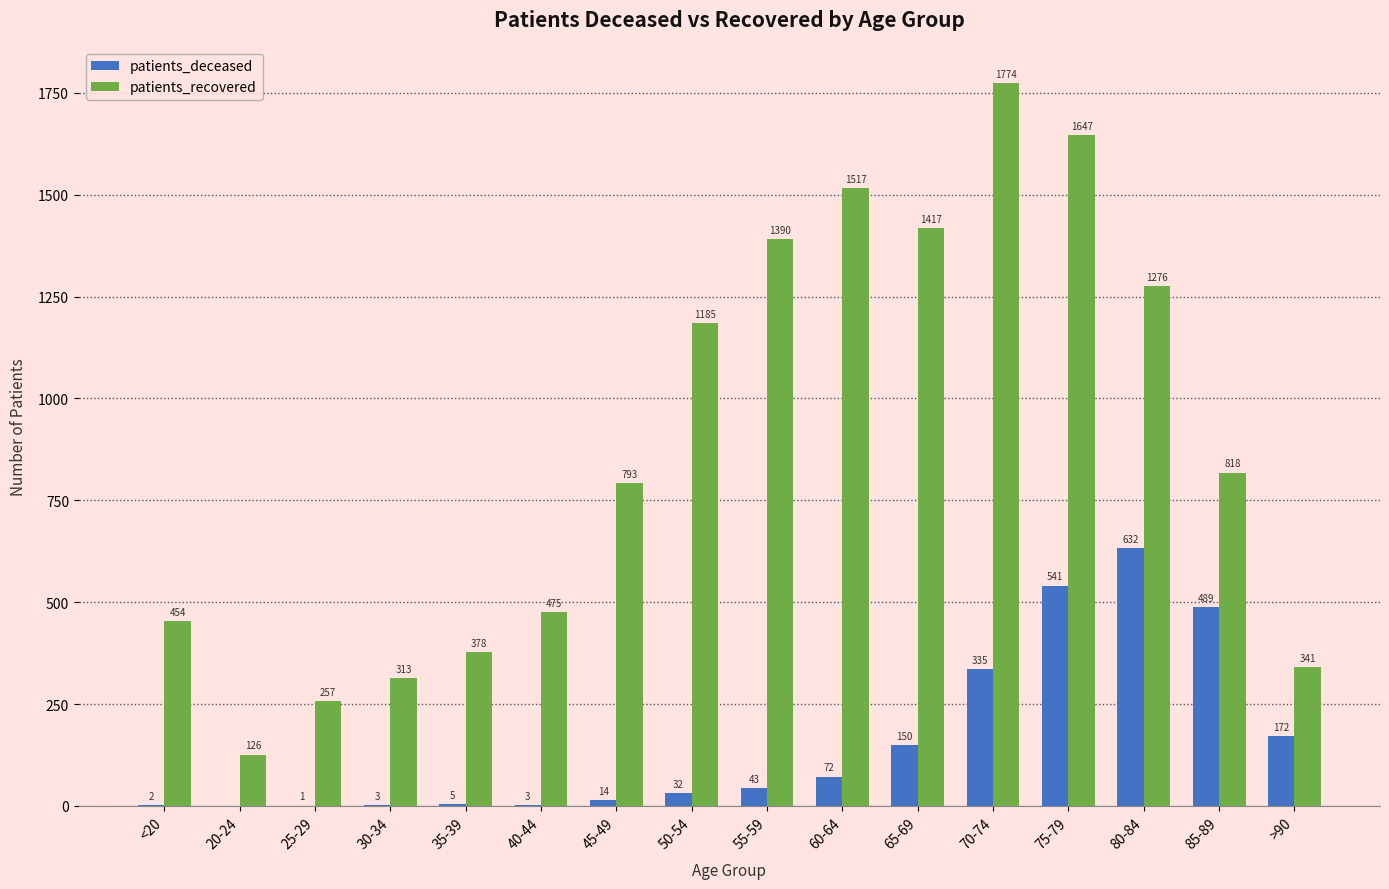

Reading left to right, what are all the values shown in this chart?

patients_deceased: <20=2	20-24=0	25-29=1	30-34=3	35-39=5	40-44=3	45-49=14	50-54=32	55-59=43	60-64=72	65-69=150	70-74=335	75-79=541	80-84=632	85-89=489	>90=172
patients_recovered: <20=454	20-24=126	25-29=257	30-34=313	35-39=378	40-44=475	45-49=793	50-54=1185	55-59=1390	60-64=1517	65-69=1417	70-74=1774	75-79=1647	80-84=1276	85-89=818	>90=341